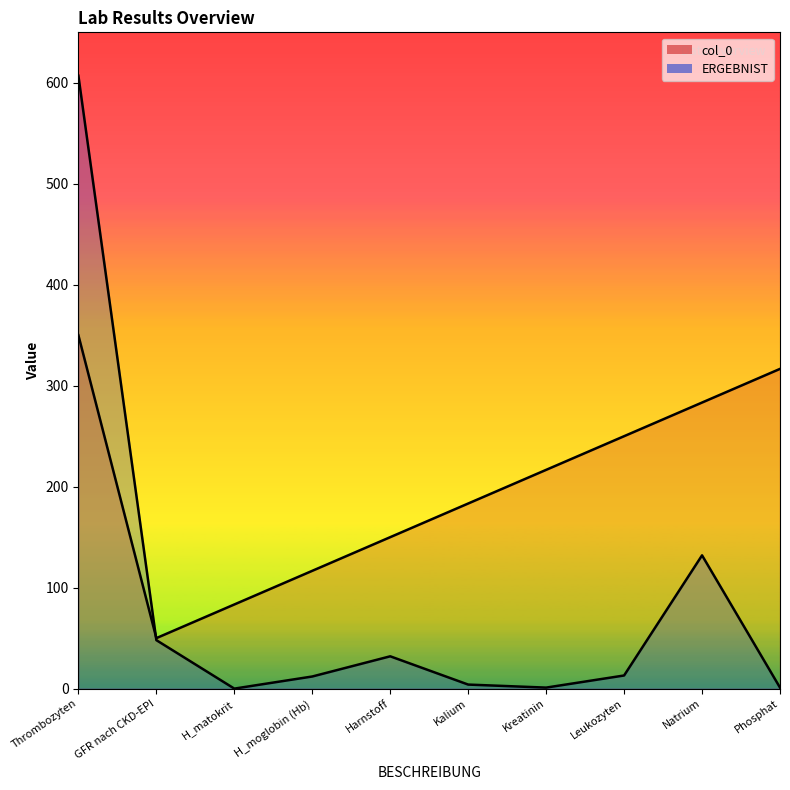

How many lines are shown in the chart?

2